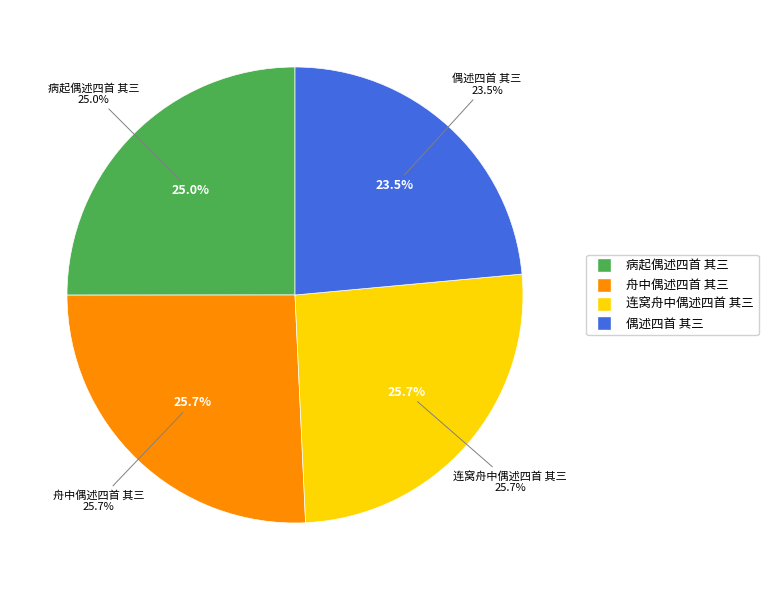

Is the sum of 舟中偶述四首 其三 and 病起偶述四首 其三 greater than half?

Yes